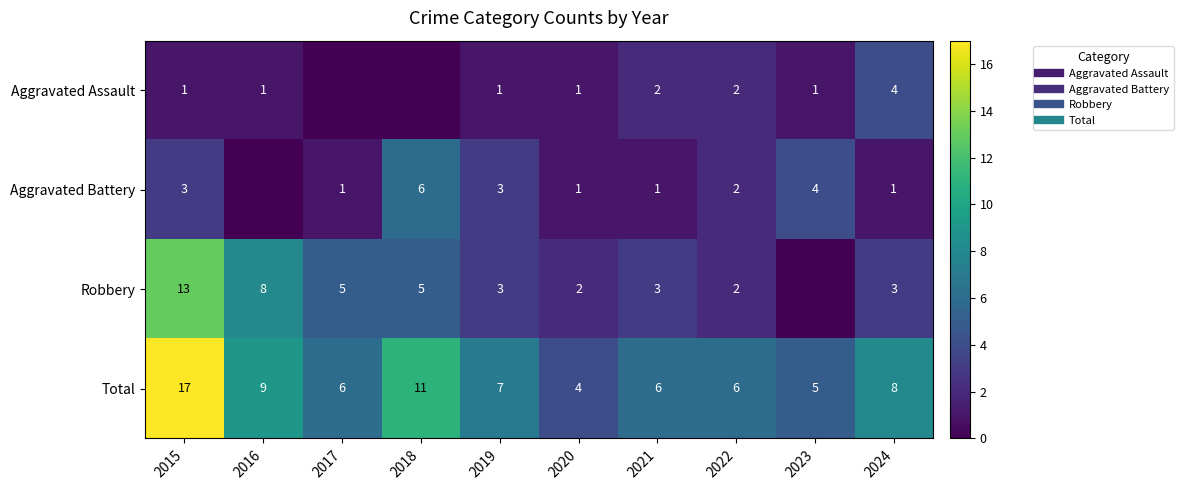

What is the difference between the highest and lowest values at 2018?

11